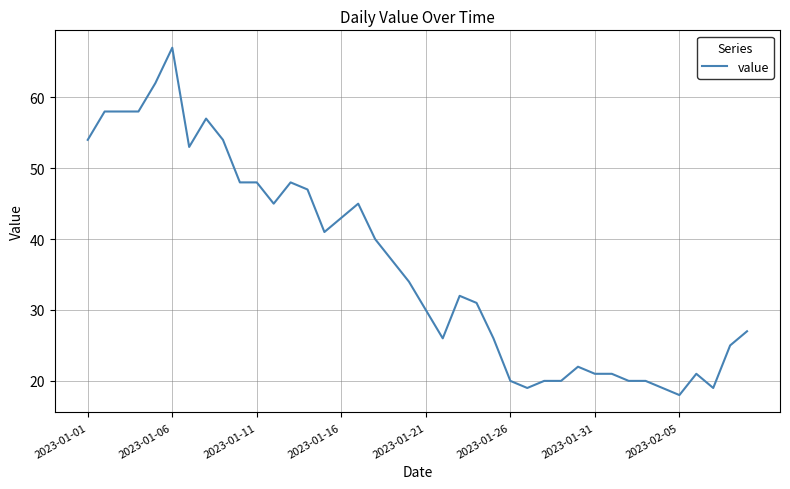

What is the difference between the maximum and minimum values?

49